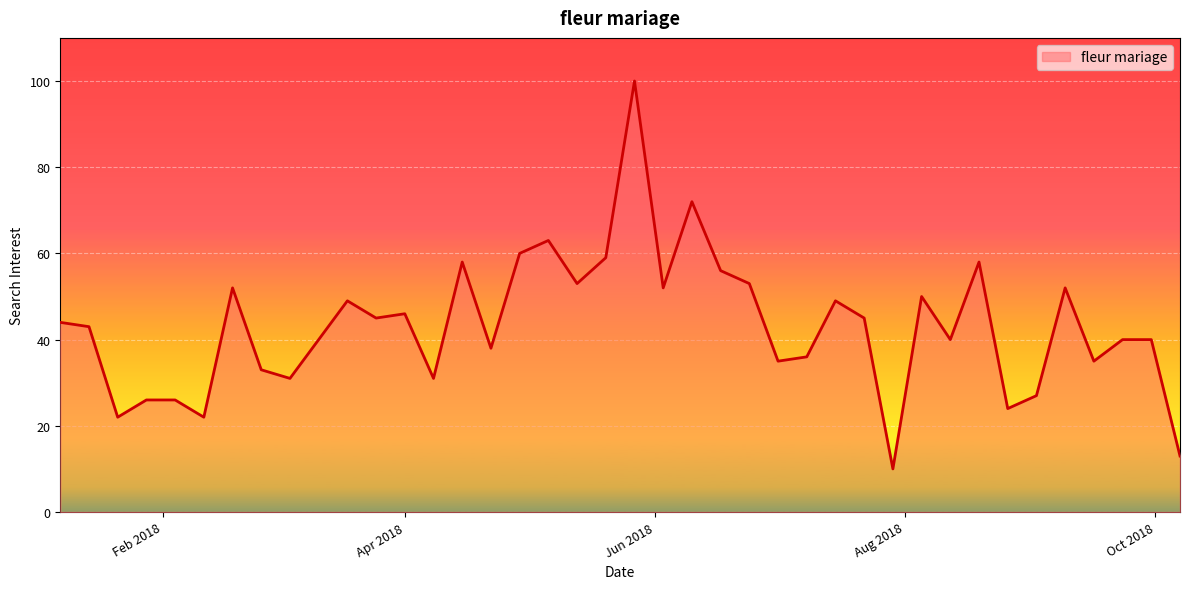

What is the minimum value shown in the chart?

10